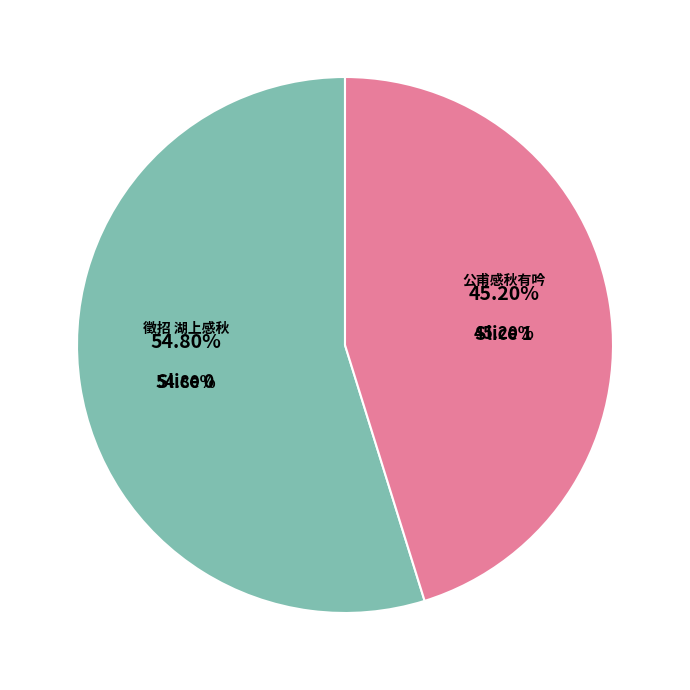

To the nearest percent, what is the difference between the largest and smallest slice percentages?

10%